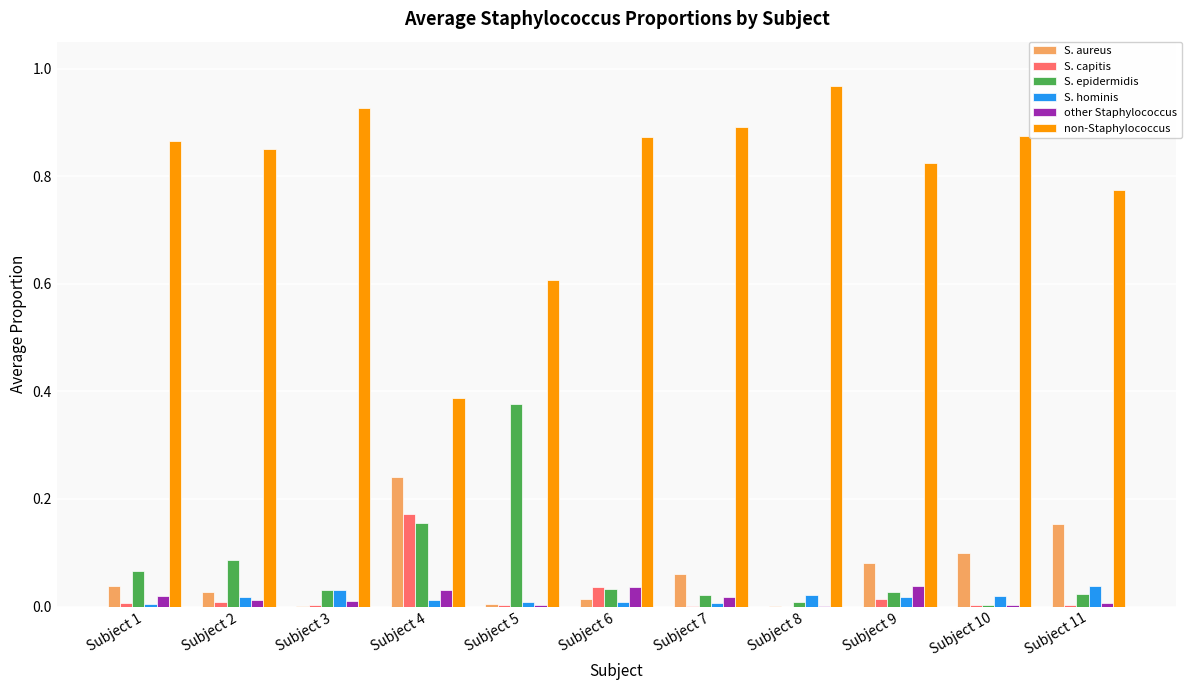

Which series has the largest total across all categories?

non-Staphylococcus